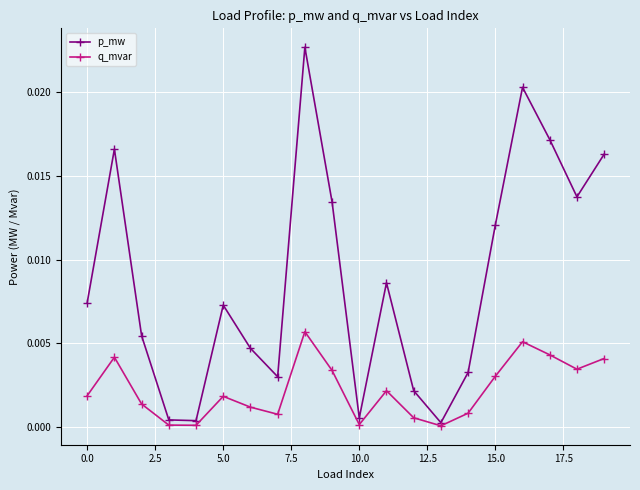

What are all the series names shown in the legend?

p_mw, q_mvar